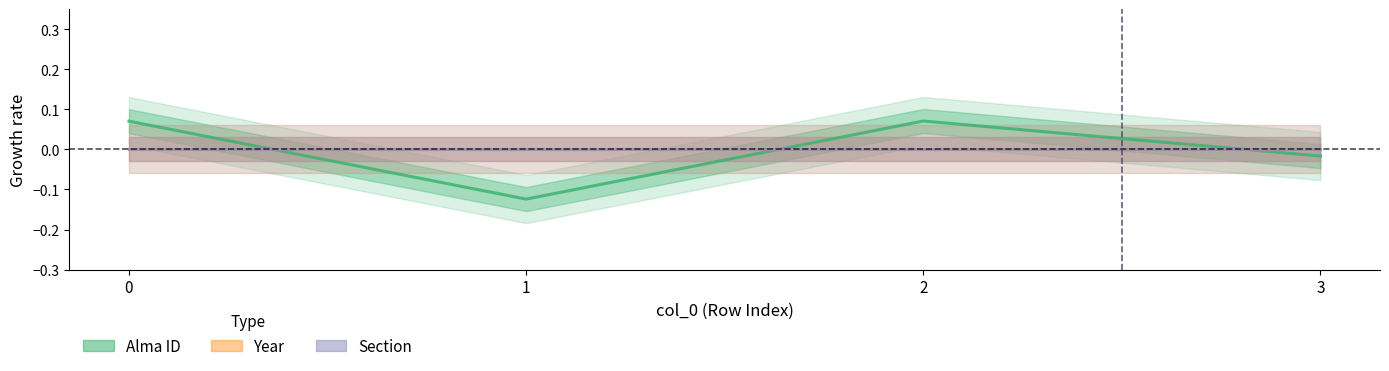

List the labels in order of Year value, smallest first.

0, 1, 2, 3